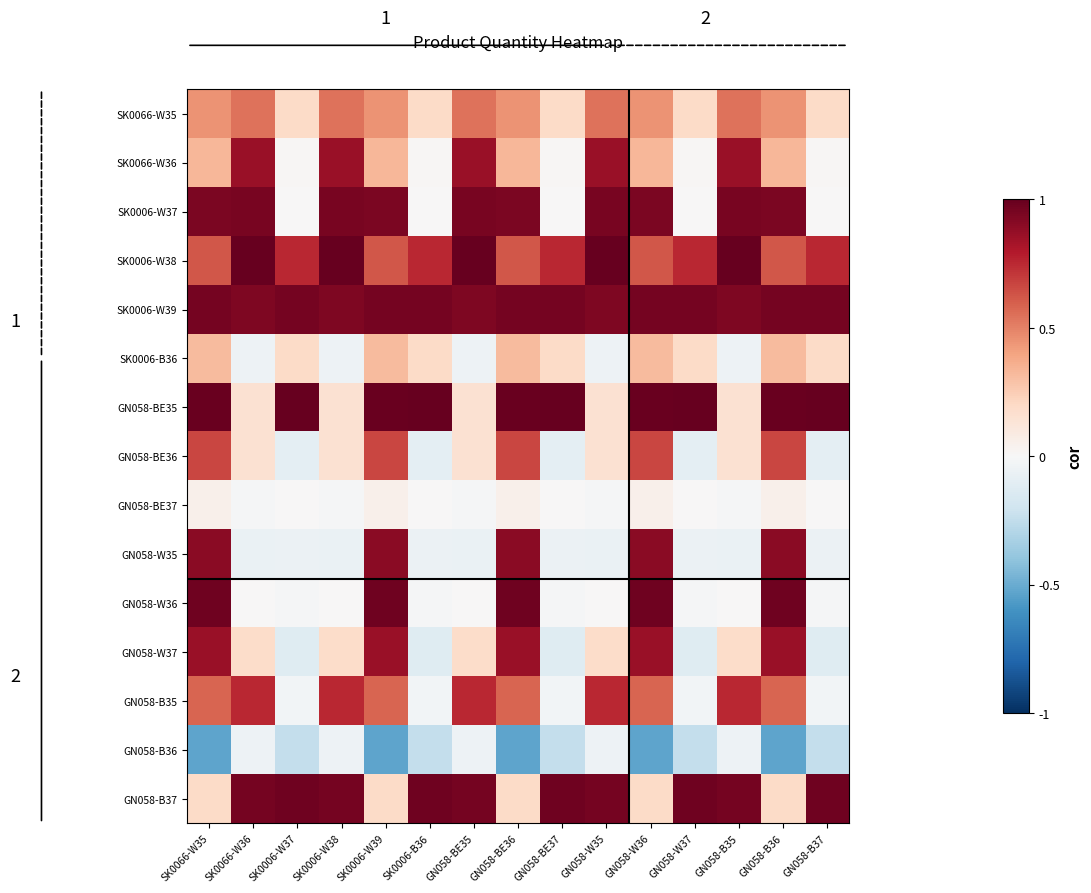

What is the minimum value shown in the chart?

-0.5